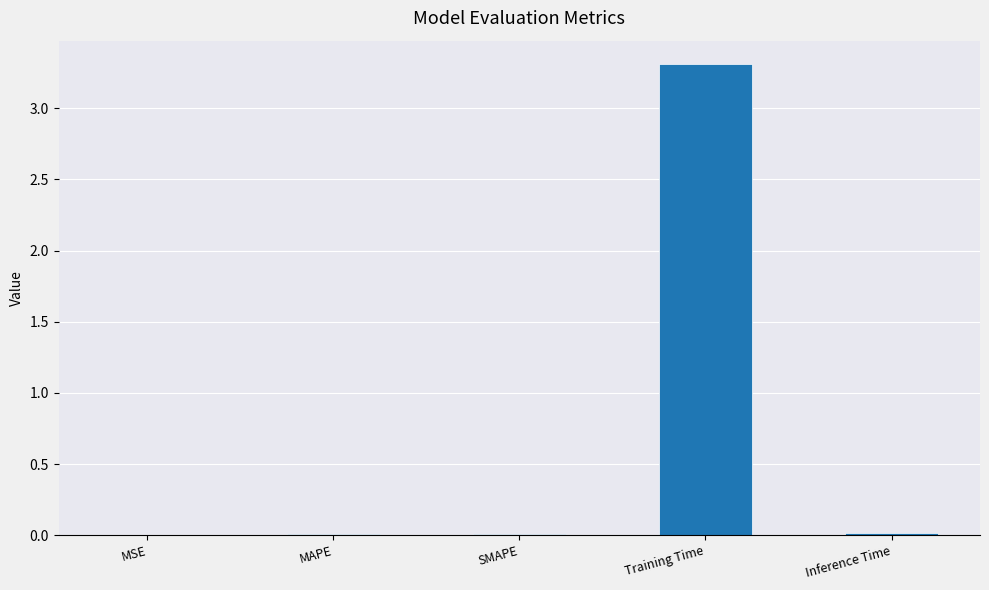

What is the sum of all values?

3.3